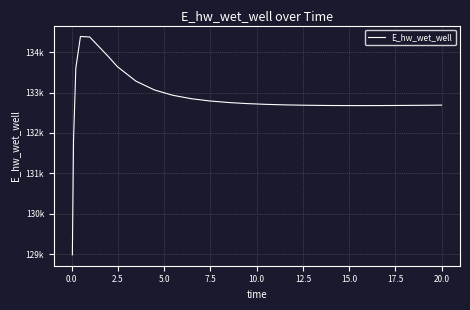

How many interior local valleys (lower than both neighbors) does the data have?

1